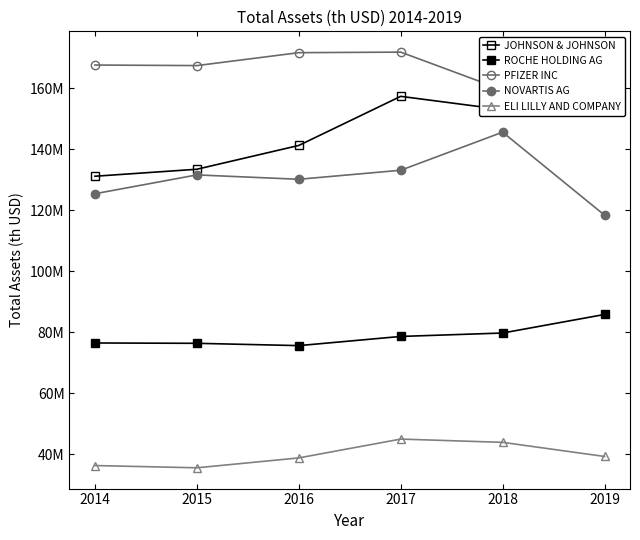

True or false: NOVARTIS AG and ROCHE HOLDING AG cross at least once.

False